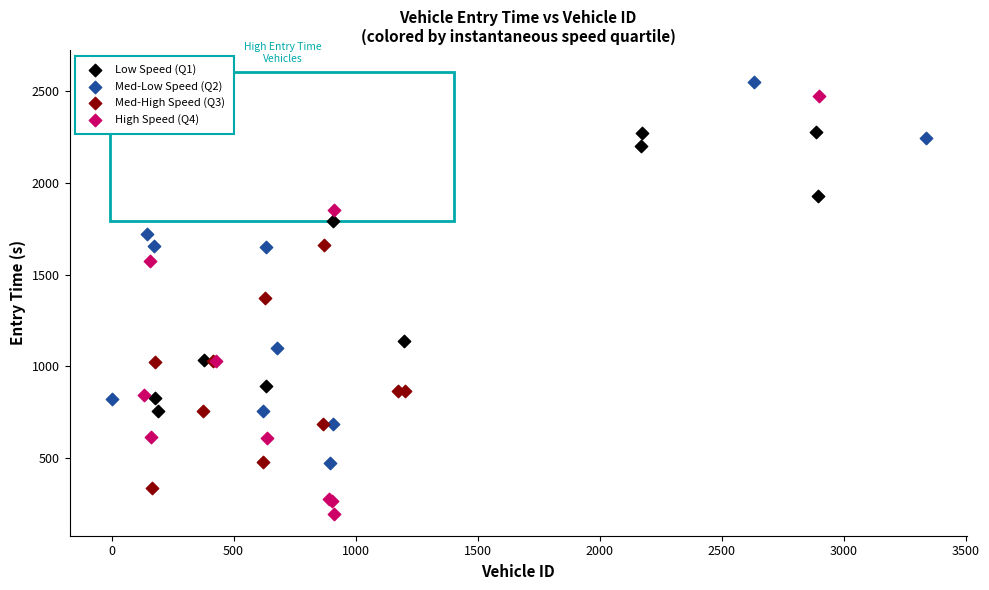

Which series has the largest Y range (max minus min)?

High Speed (Q4)